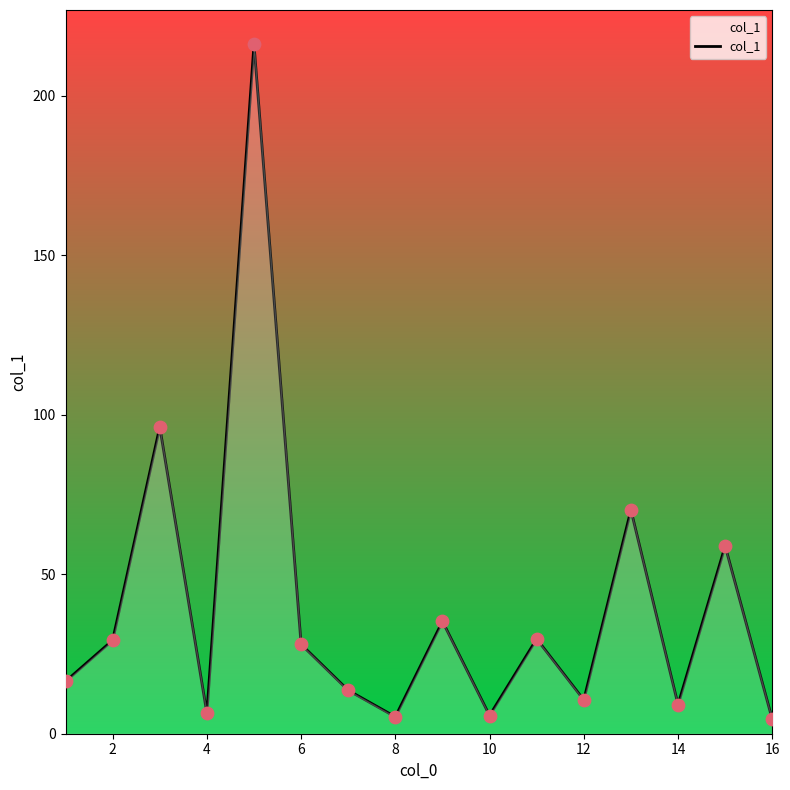

What is the difference between the maximum and minimum values?

211.5